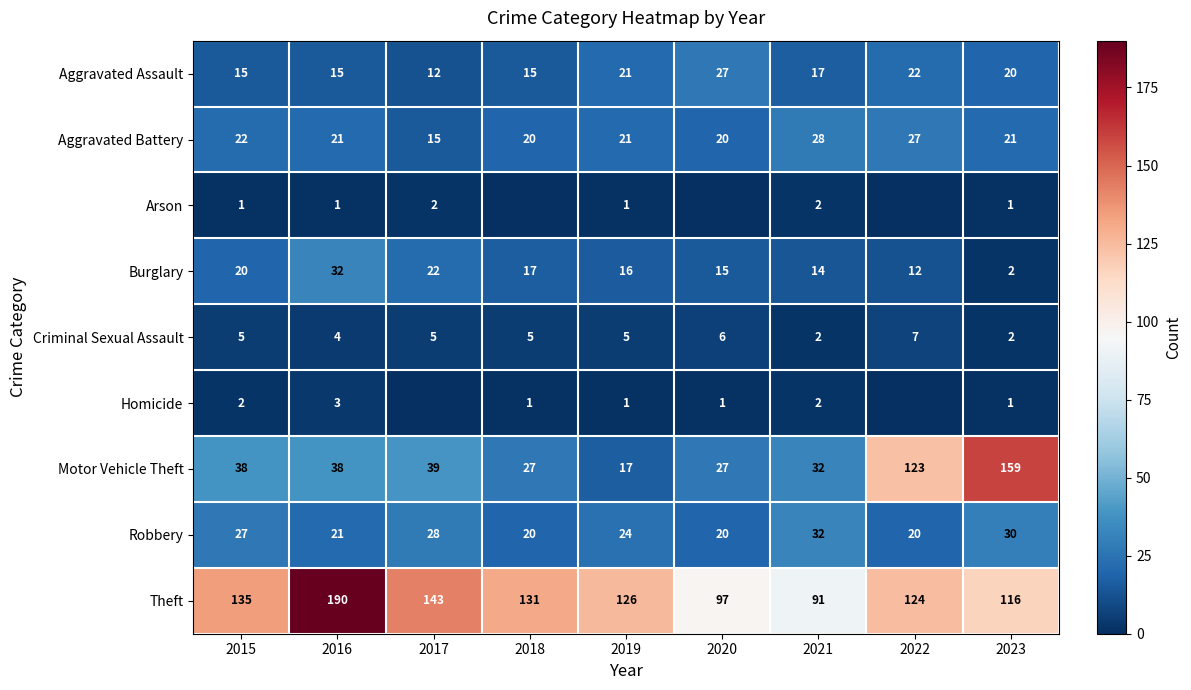

How many Criminal Sexual Assault values are between 4 and 5?

5